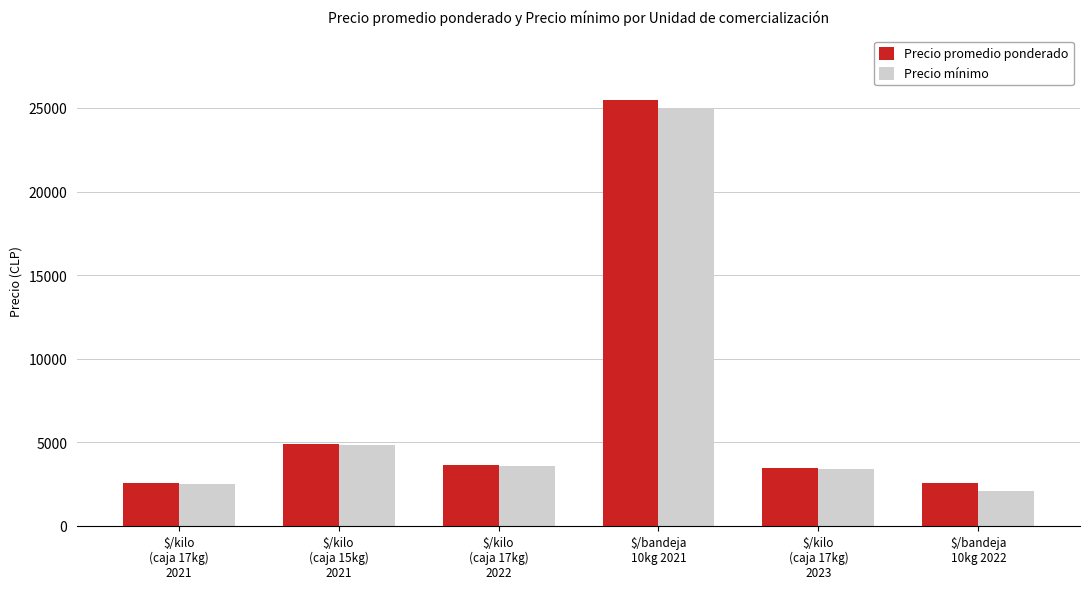

At $/bandeja
10kg 2022, list the series in order from largest to smallest.

Precio promedio ponderado, Precio mínimo